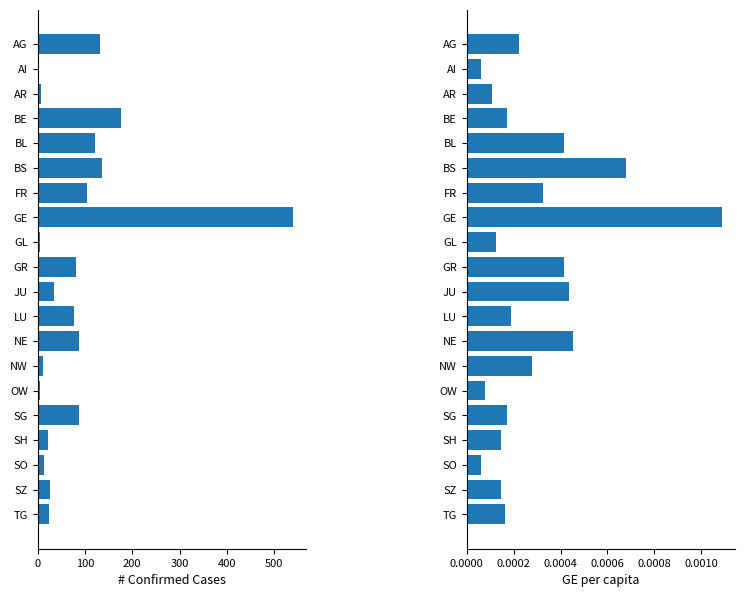

At how many categories does at least one series exceed 507?

1